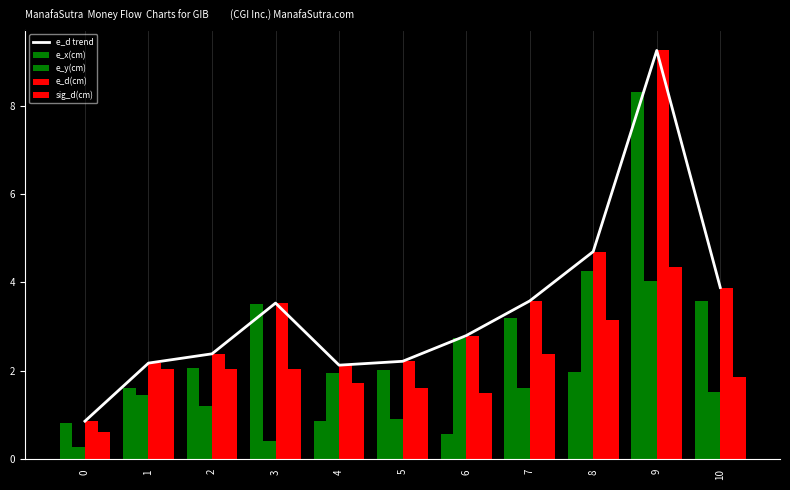

At how many categories does at least one series exceed 2?

10